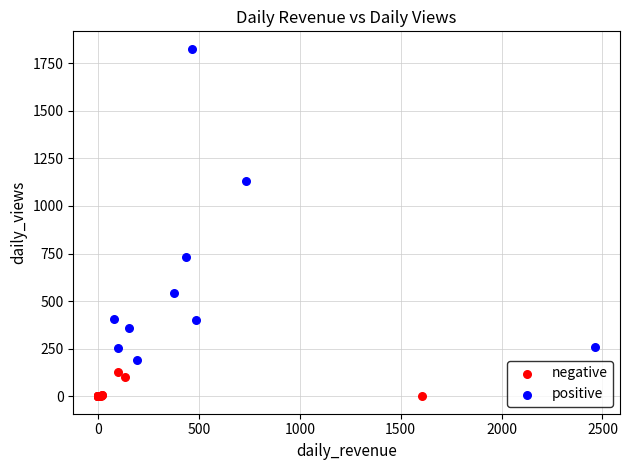

Which series has the widest spread of Y values?

positive